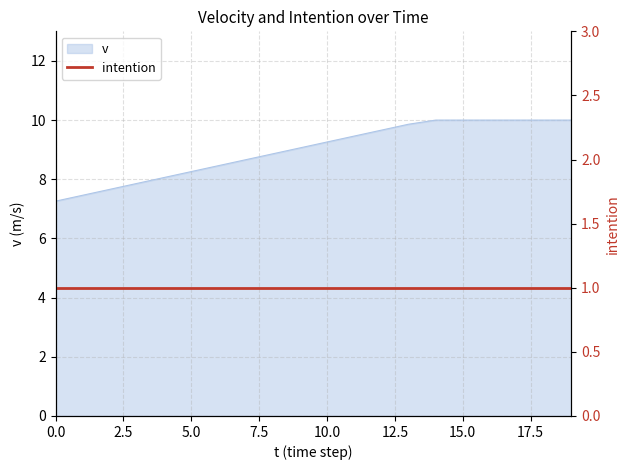

What is the difference between the maximum and minimum values?

2.7